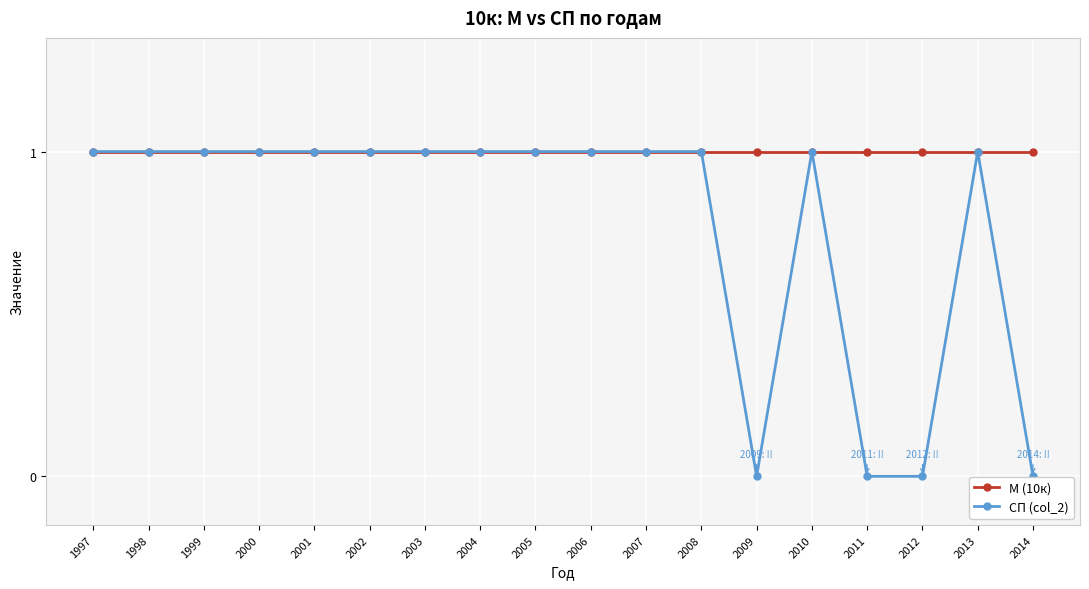

What is the lowest value of the М (10к) series?

1